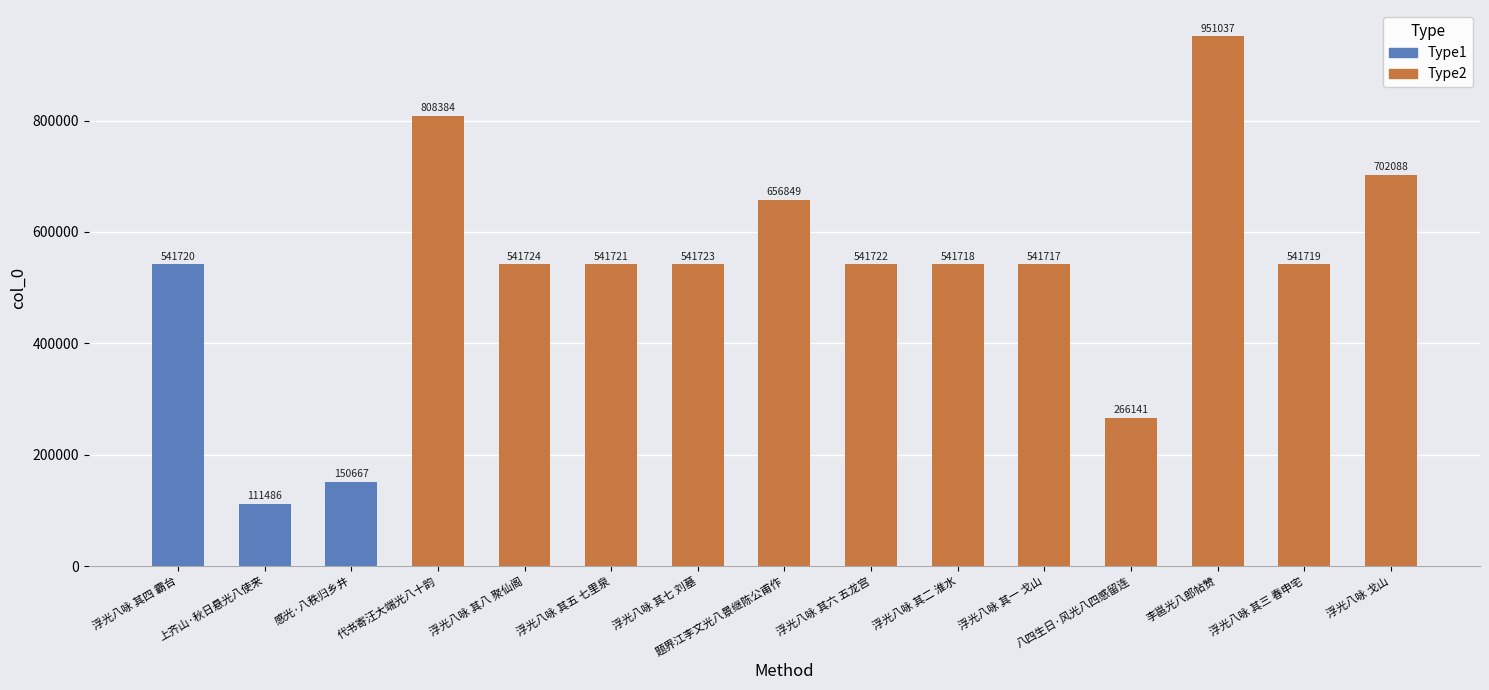

What is the average value?

532028